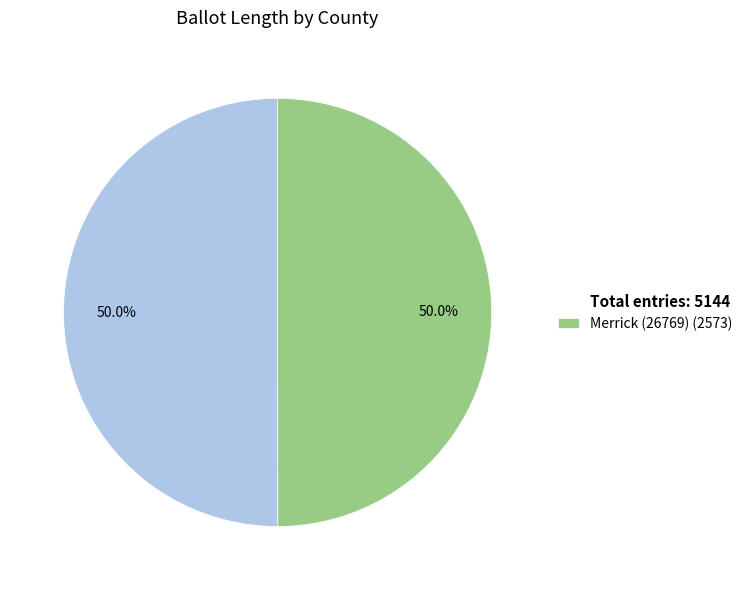

What is the ratio of the value at Total entries: 5144 to the value at Merrick (26769) (2573)?

1.0